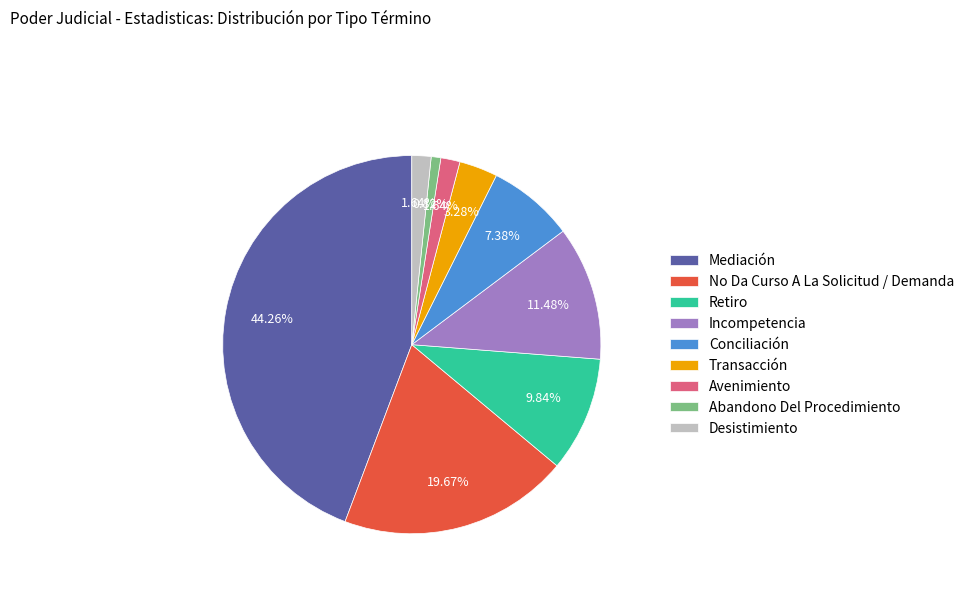

Approximately how many times larger is the value at Retiro compared to Desistimiento?

6.0